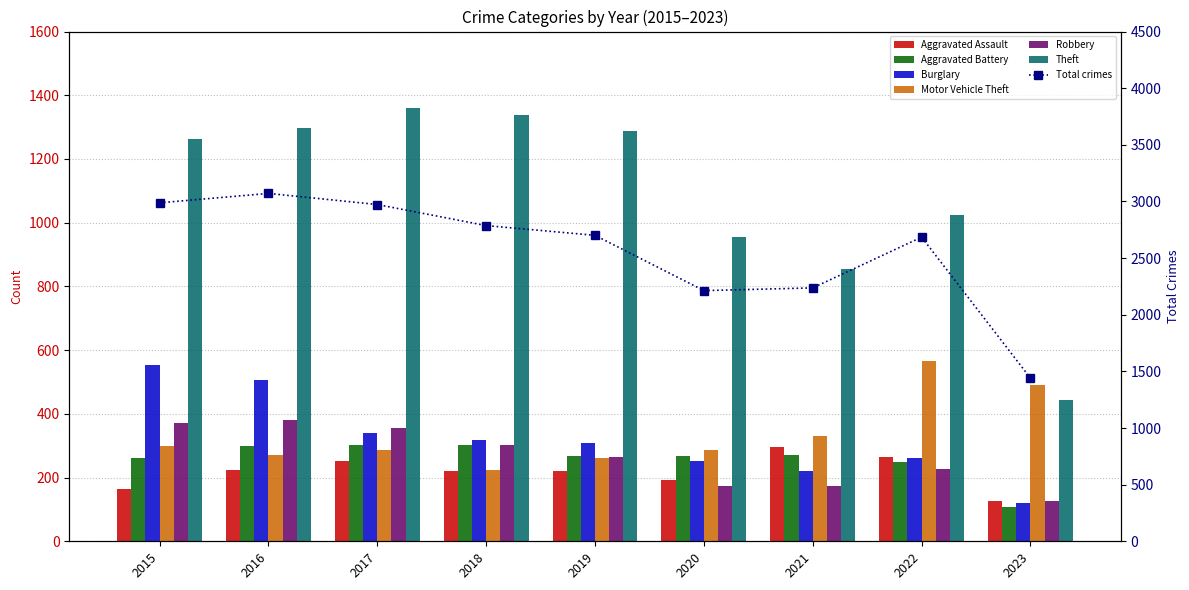

What is the value of the Motor Vehicle Theft bar at the 9th from the left?

491